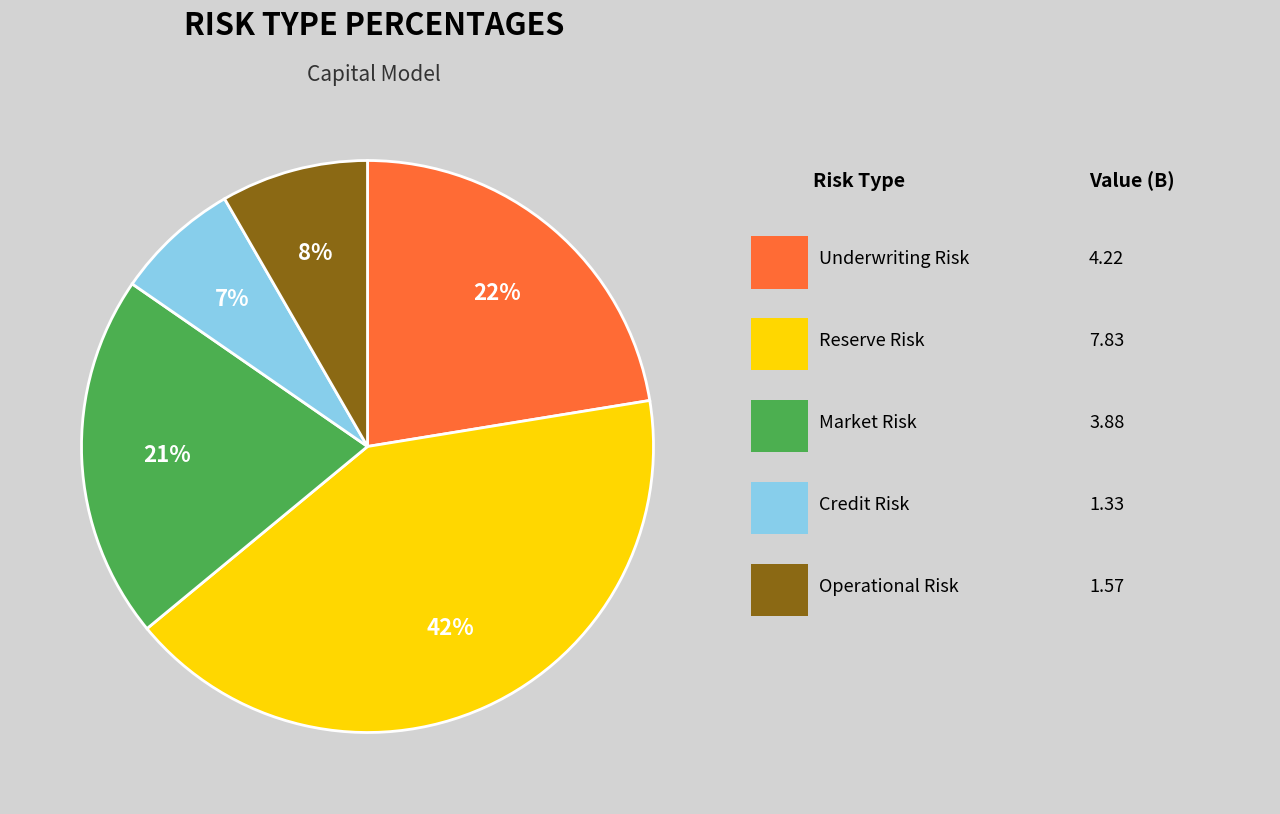

To the nearest percent, what is the difference between the largest and smallest slice percentages?

35%